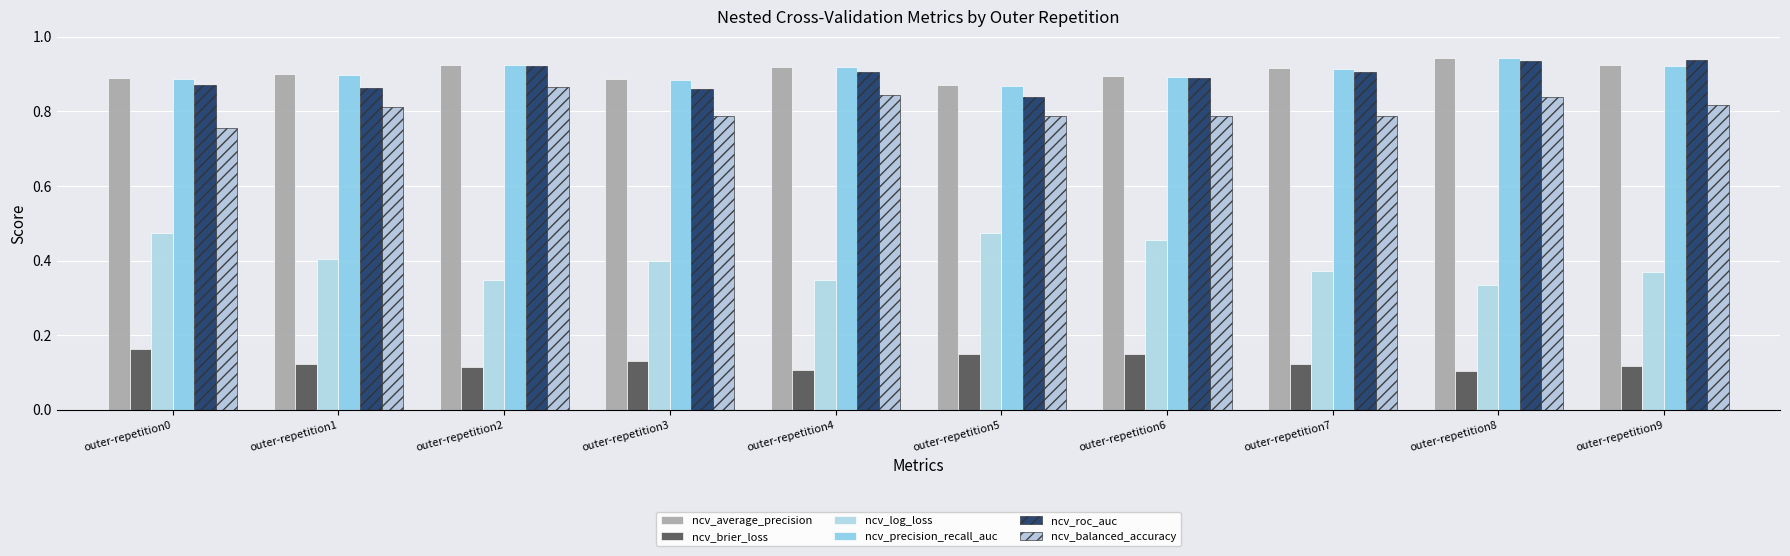

Count the number of data series in this chart.

6